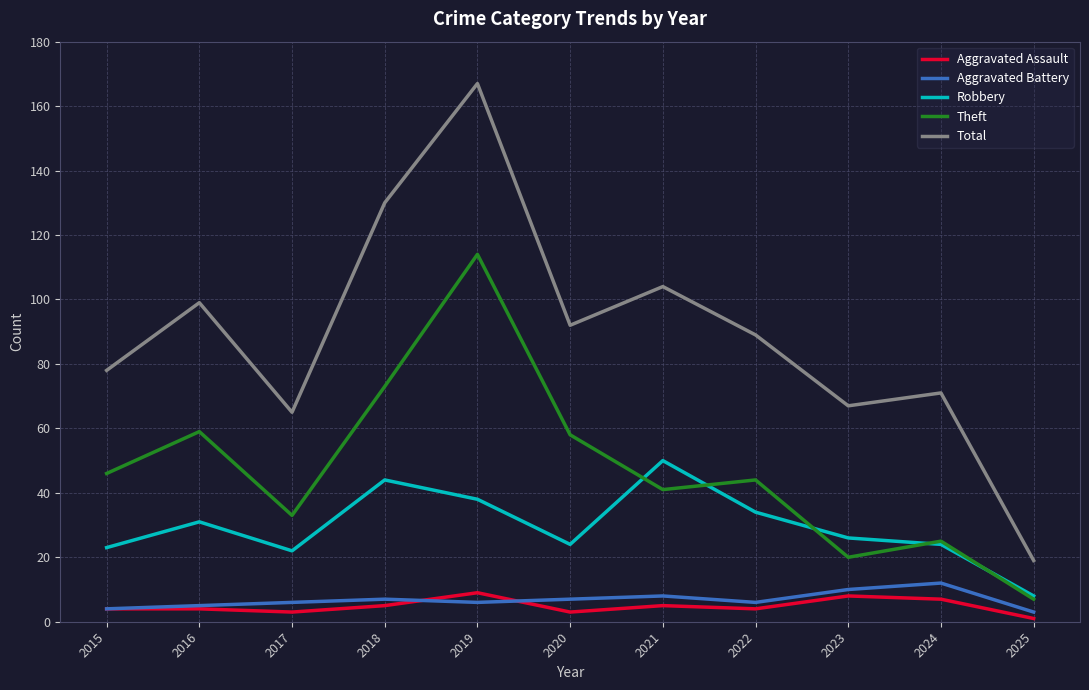

Reading left to right, transcribe all the data shown in this chart.

Aggravated Assault: 2015=4	2016=4	2017=3	2018=5	2019=9	2020=3	2021=5	2022=4	2023=8	2024=7	2025=1
Aggravated Battery: 2015=4	2016=5	2017=6	2018=7	2019=6	2020=7	2021=8	2022=6	2023=10	2024=12	2025=3
Robbery: 2015=23	2016=31	2017=22	2018=44	2019=38	2020=24	2021=50	2022=34	2023=26	2024=24	2025=8
Theft: 2015=46	2016=59	2017=33	2018=73	2019=114	2020=58	2021=41	2022=44	2023=20	2024=25	2025=7
Total: 2015=78	2016=99	2017=65	2018=130	2019=167	2020=92	2021=104	2022=89	2023=67	2024=71	2025=19